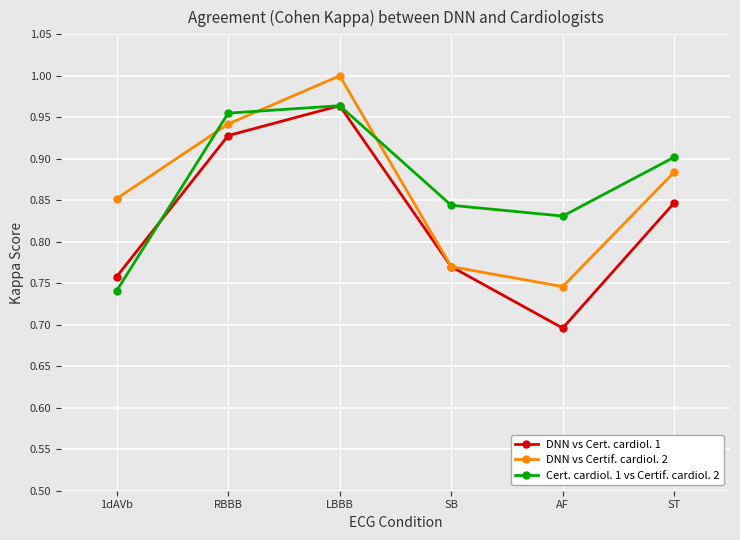

At how many categories does at least one series exceed 0?

6